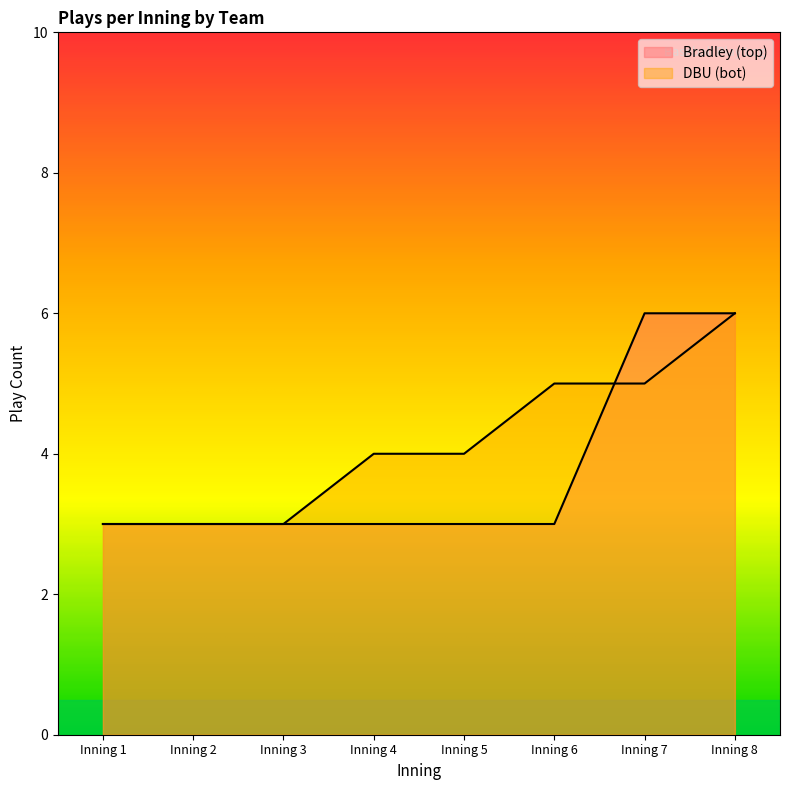

Does the chart display data point markers on the line(s)?

No